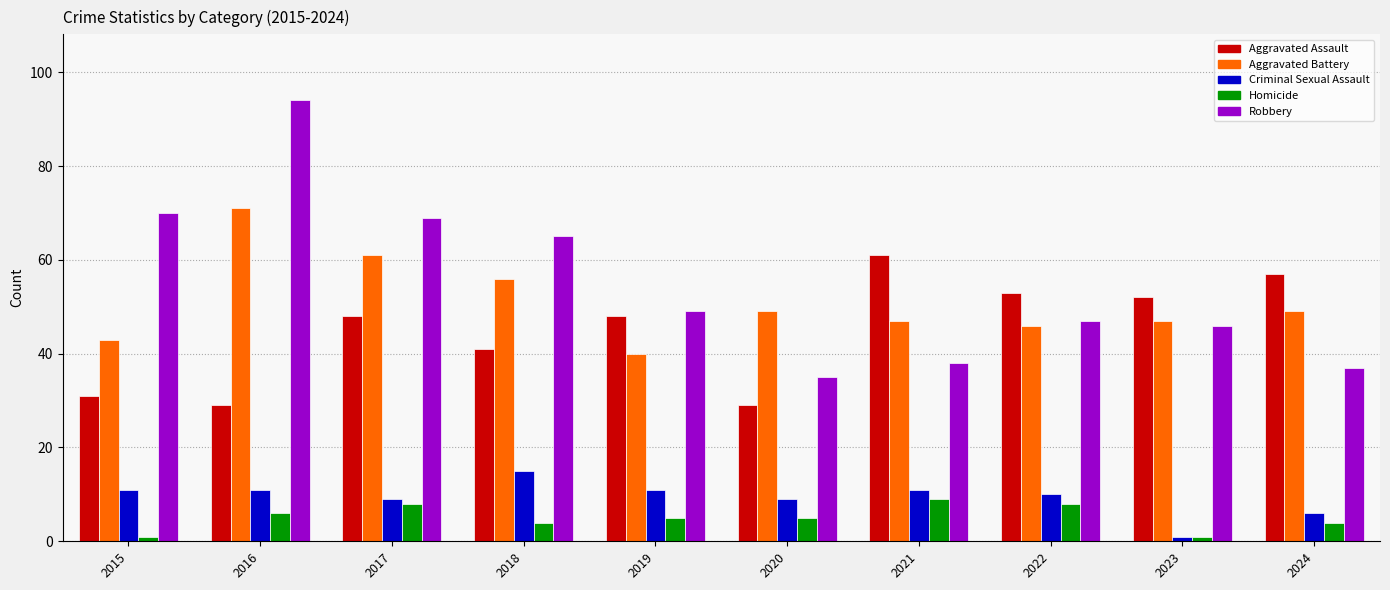

What is the value of the Robbery bar at the 8th from the left?

47